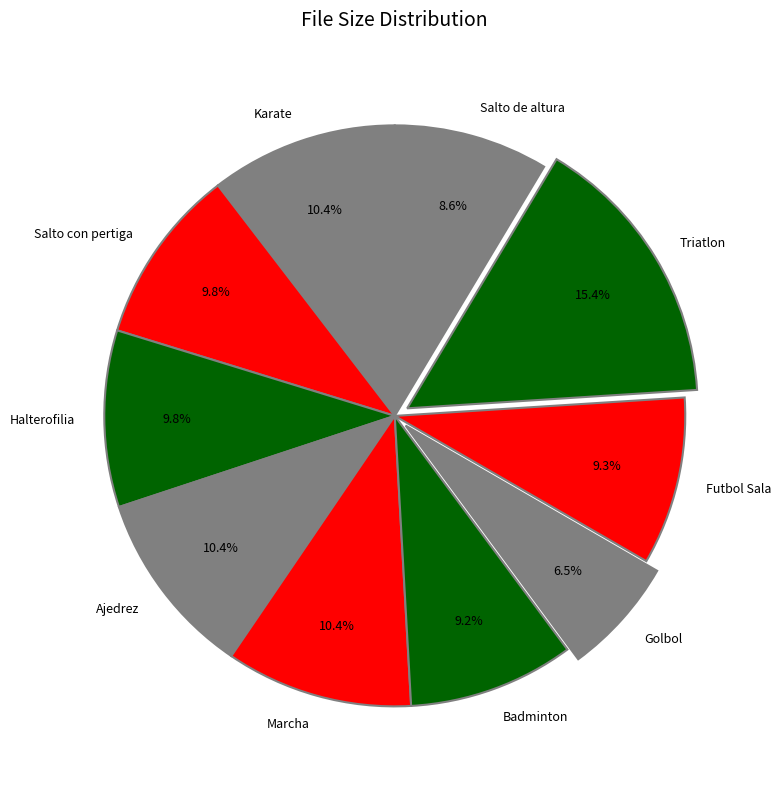

What is the largest slice in the pie chart?

Triatlon